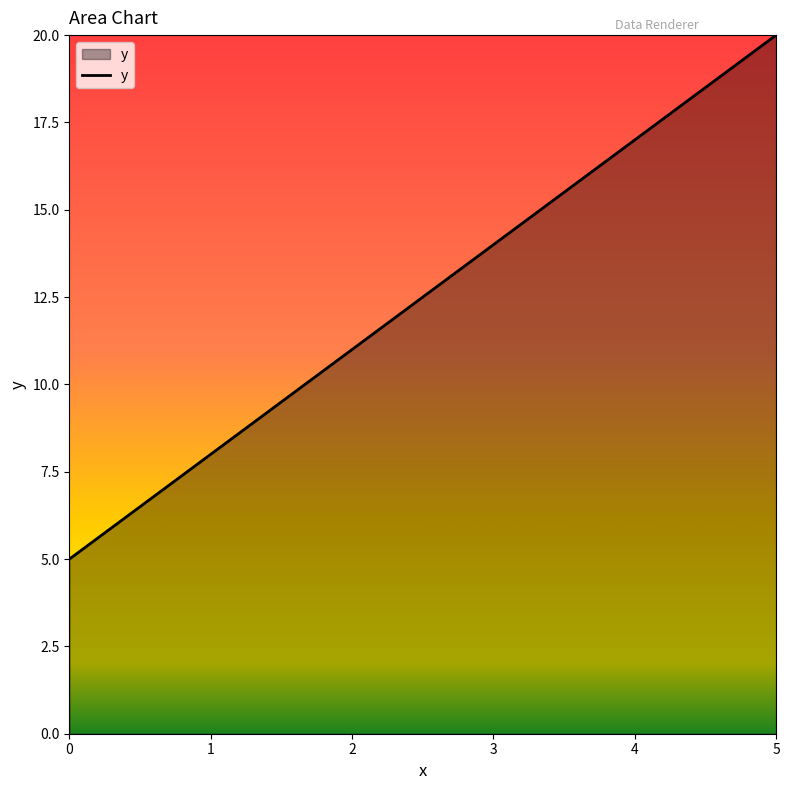

What is the minimum value shown in the chart?

5